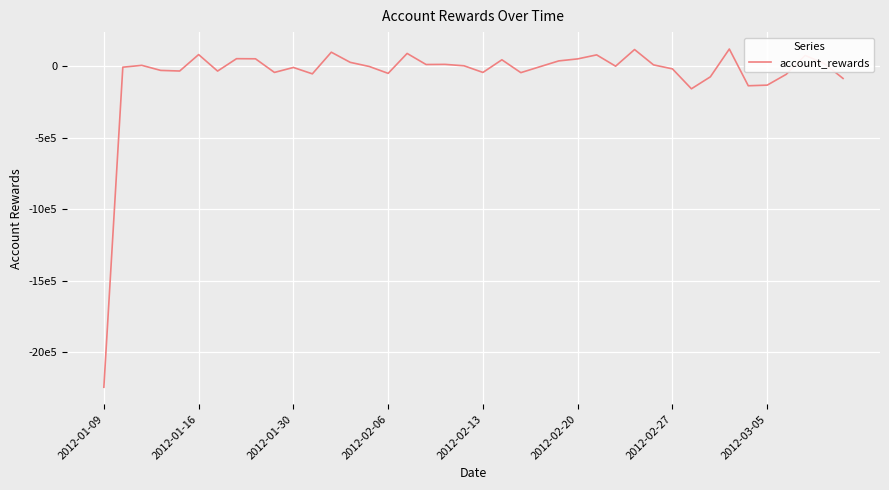

True or false: there are more than 0 points higher than both neighbors.

True